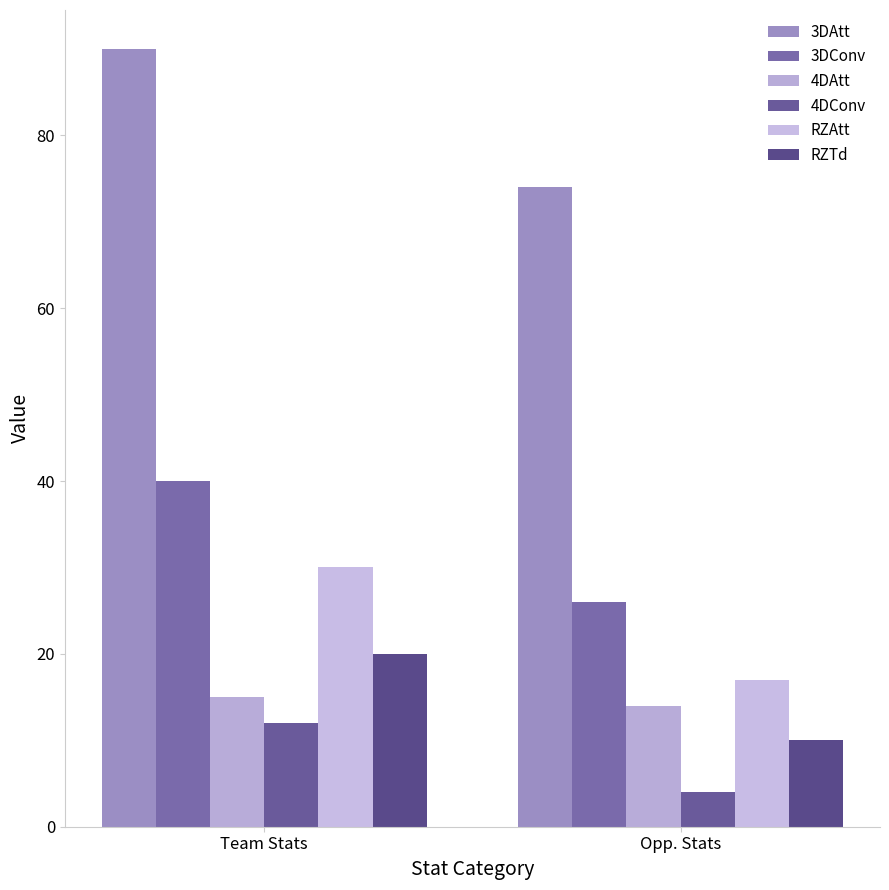

What are all the series names shown in the legend?

3DAtt, 3DConv, 4DAtt, 4DConv, RZAtt, RZTd